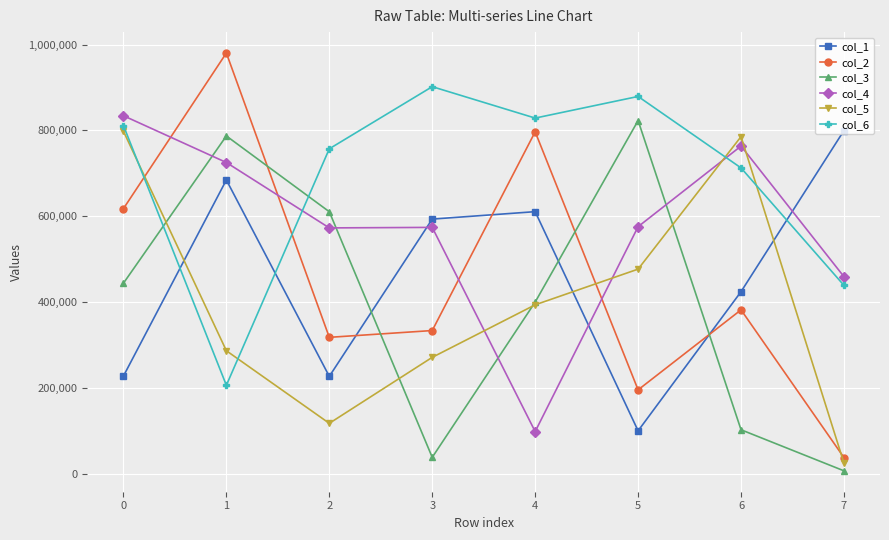

What are all the series names shown in the legend?

col_1, col_2, col_3, col_4, col_5, col_6